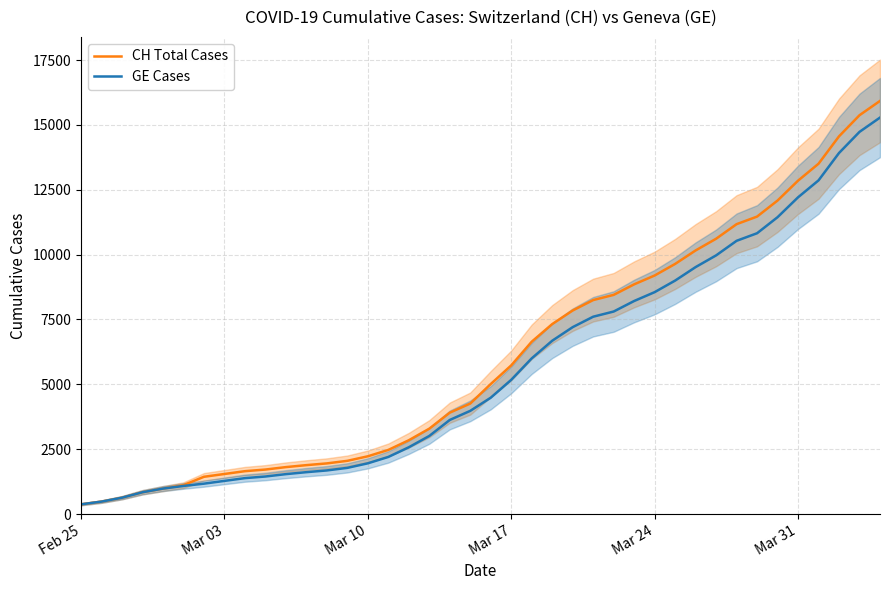

Does the chart display data point markers on the line(s)?

No